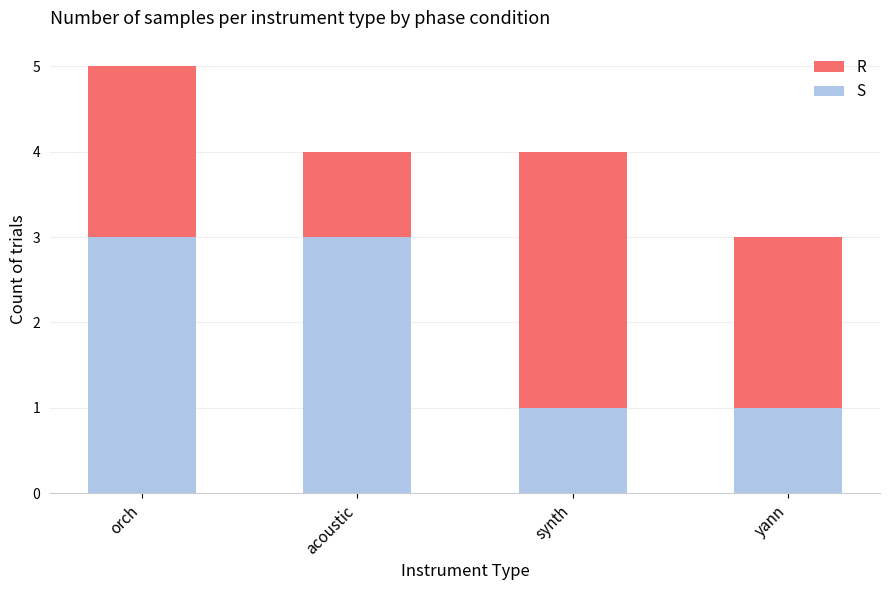

True or false: S has a value of 1 at synth.

True